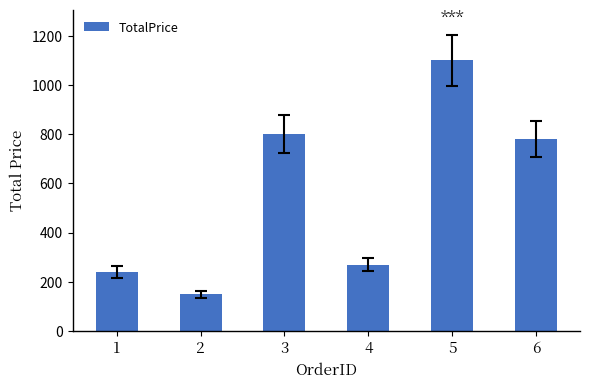

What is the value of the 6th bar from the left?

780